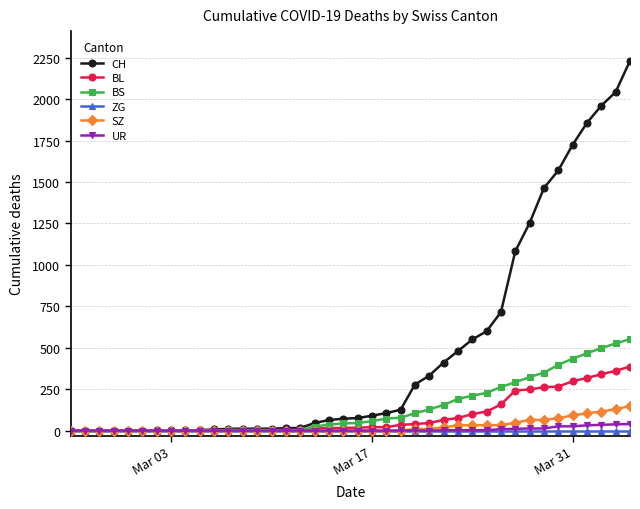

What is the maximum value for SZ?

148